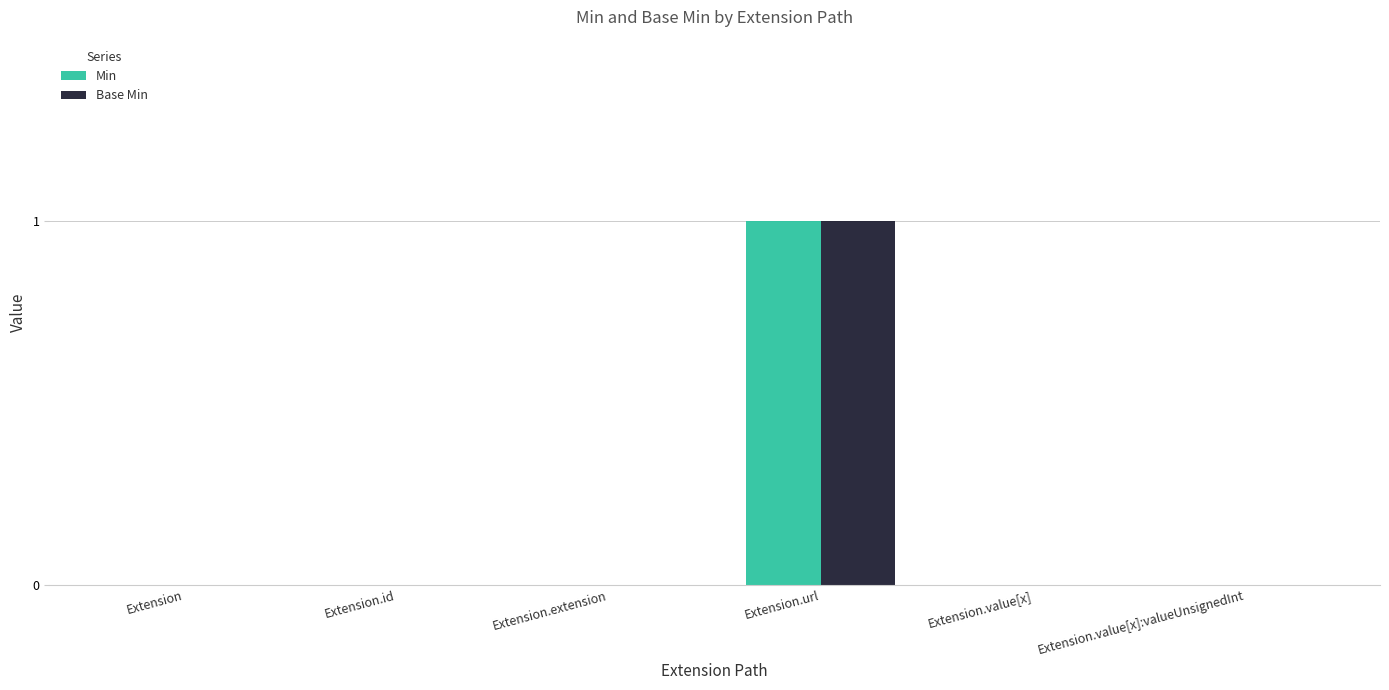

Reading left to right, what are all the values shown in this chart?

Min: Extension=0	Extension.id=0	Extension.extension=0	Extension.url=1	Extension.value[x]=0	Extension.value[x]:valueUnsignedInt=0
Base Min: Extension=0	Extension.id=0	Extension.extension=0	Extension.url=1	Extension.value[x]=0	Extension.value[x]:valueUnsignedInt=0